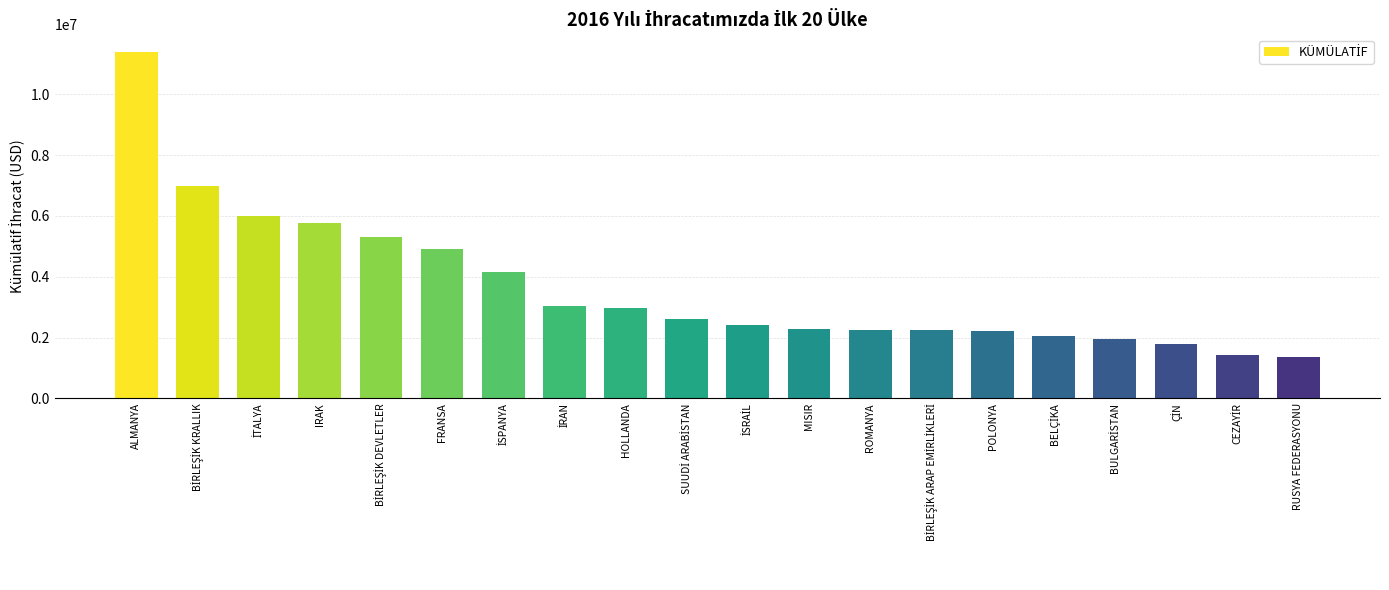

What is the value of the 6th bar from the left?

4916130.2